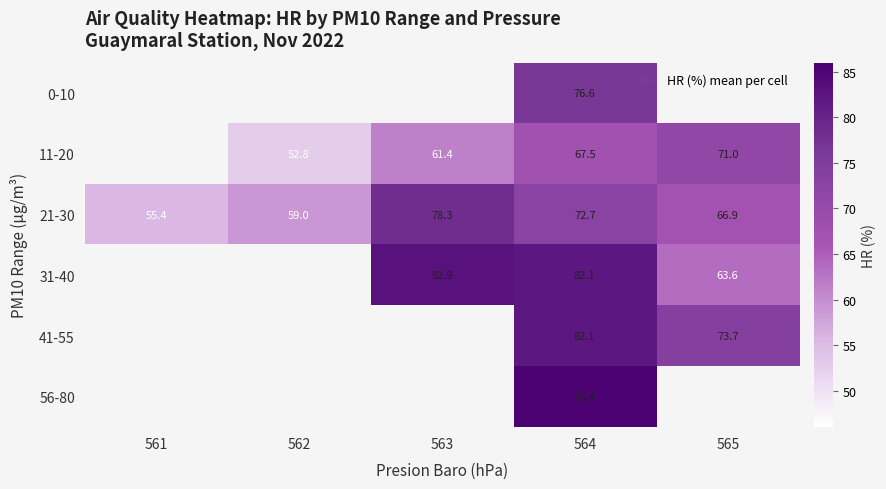

Is the value of 21-30 at 562 greater than the value of 31-40 at 565?

No